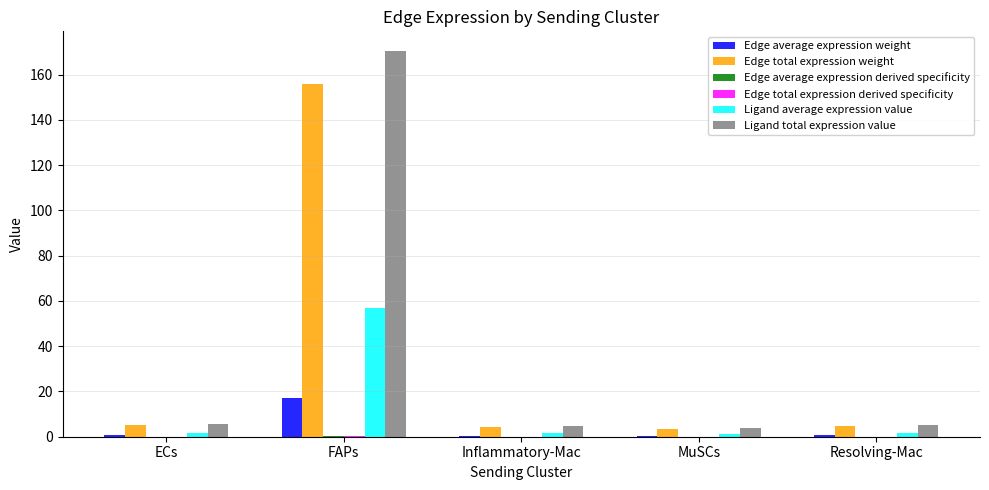

At which category is the sum across all series the highest?

FAPs